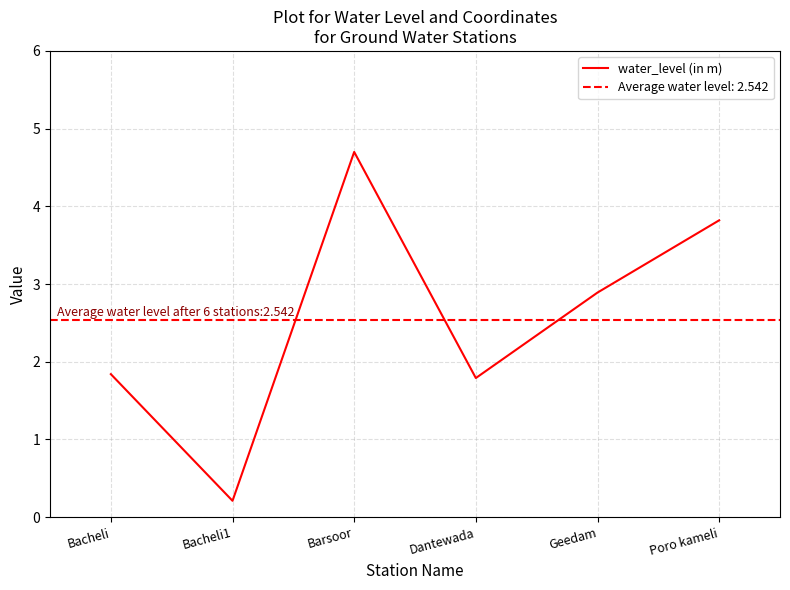

How many interior local peaks (higher than both neighbors) does the data have?

1